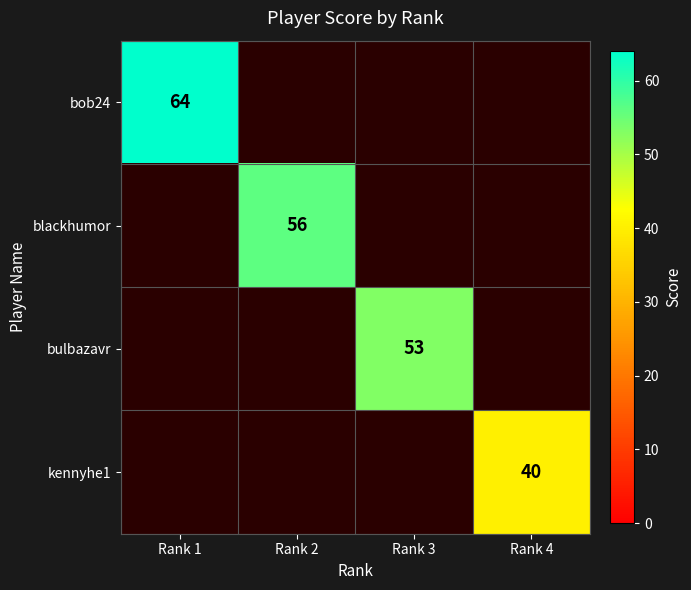

What is the smallest value displayed?

40.0